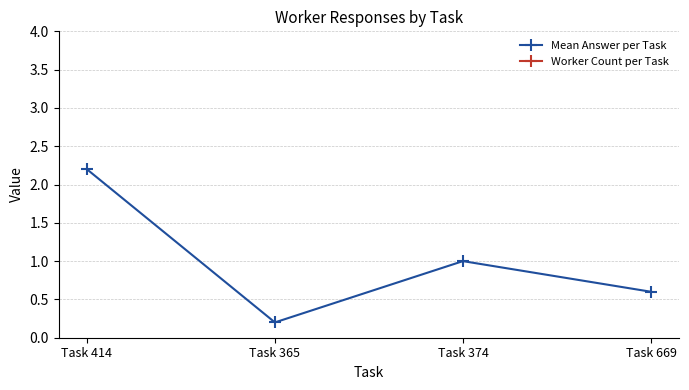

How many lines are shown in the chart?

2